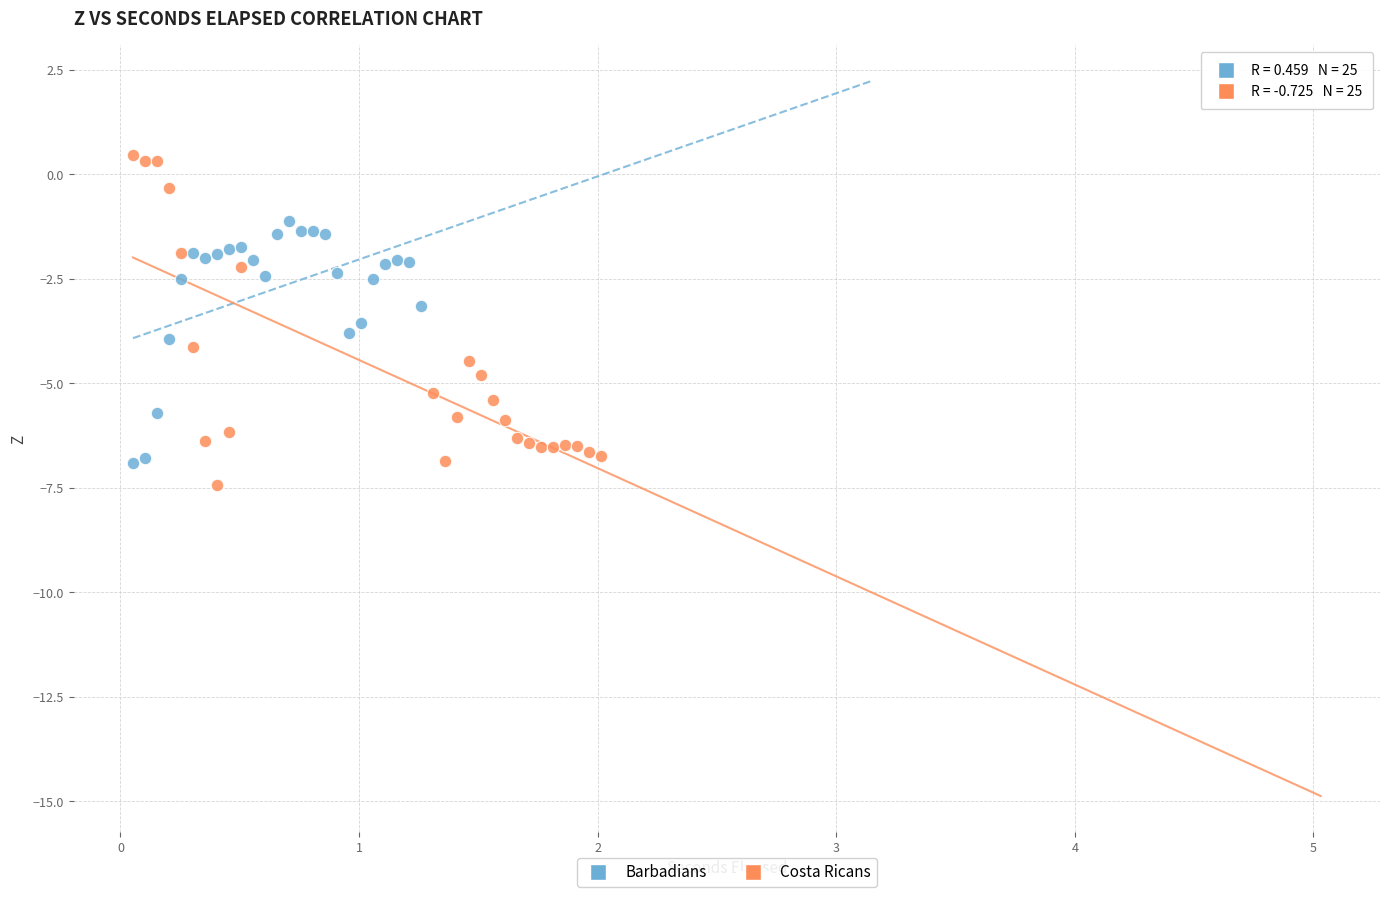

Which series reaches the maximum Y coordinate?

Costa Ricans